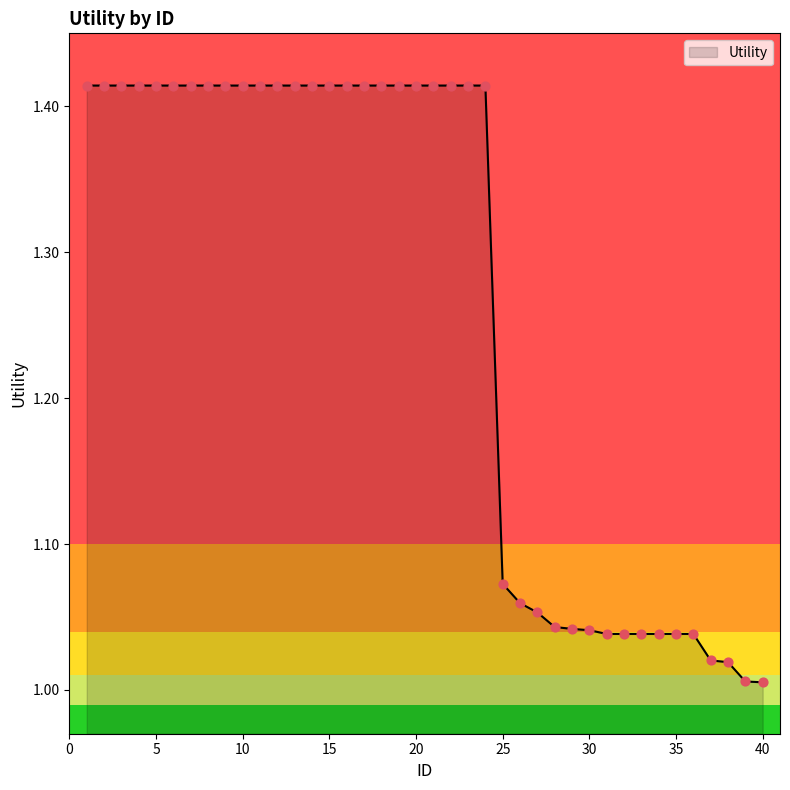

Does the chart have visible grid lines?

No